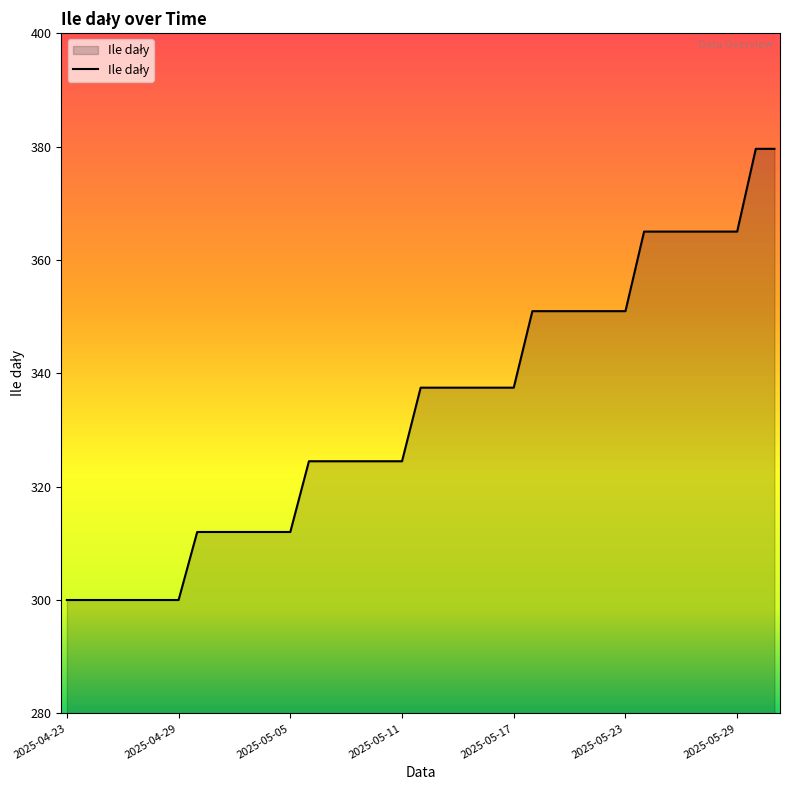

What is the minimum value shown in the chart?

300.0